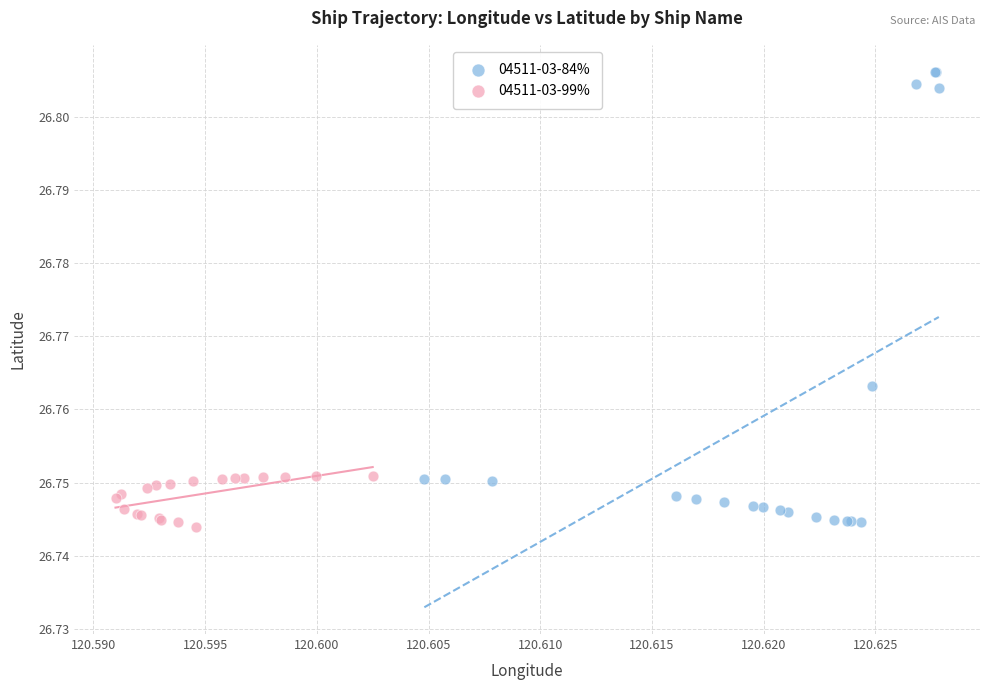

Which series contains the highest Y value?

04511-03-84%